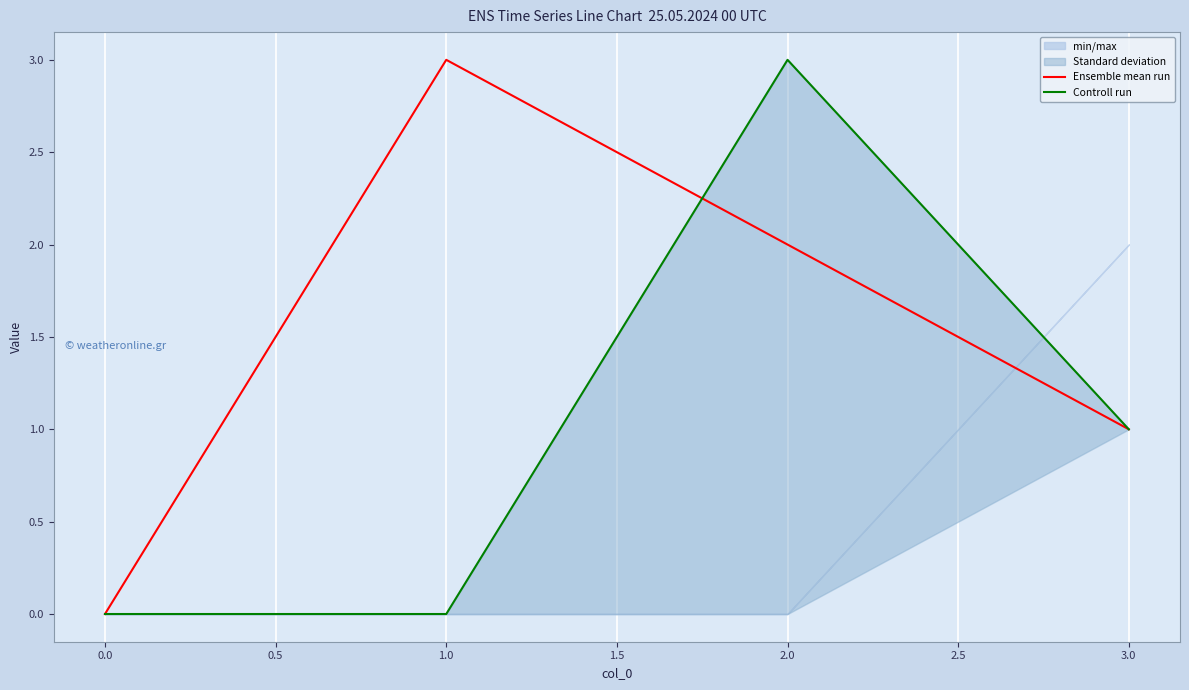

True or false: Ensemble mean run has a value of -1 at 0.0.

False